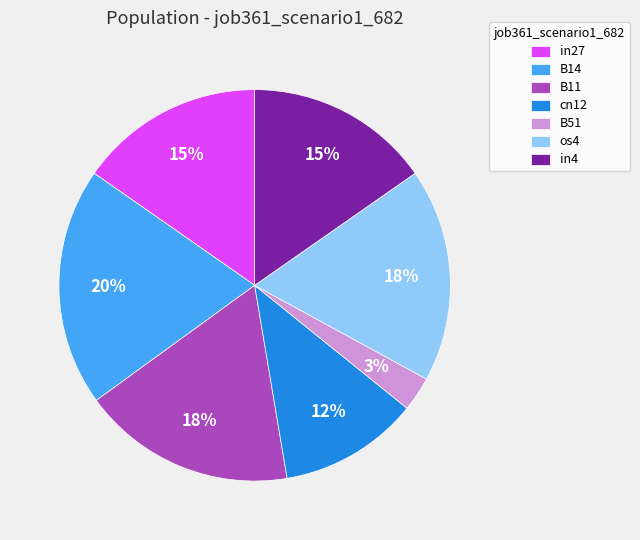

True or false: in4 accounts for 24% of the total.

False